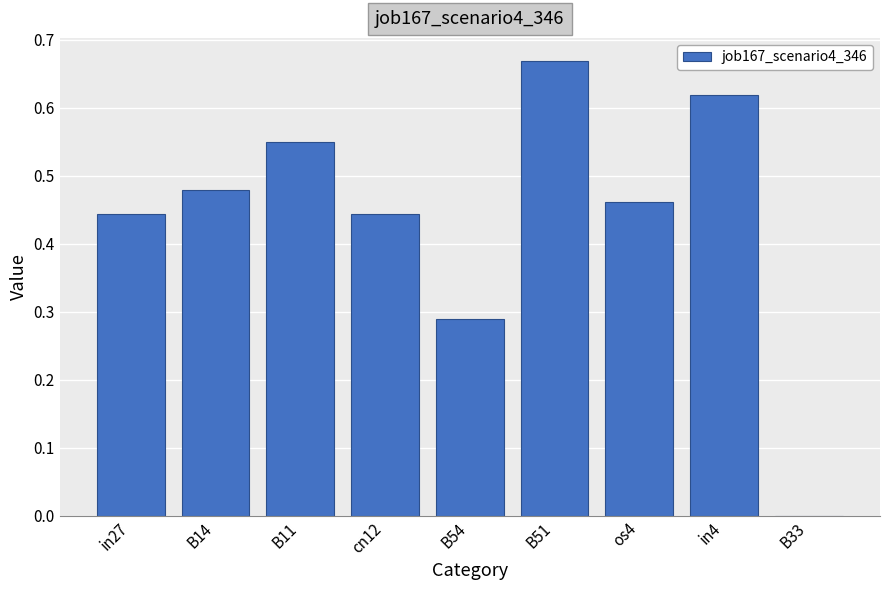

Does the chart contain stacked bars?

No